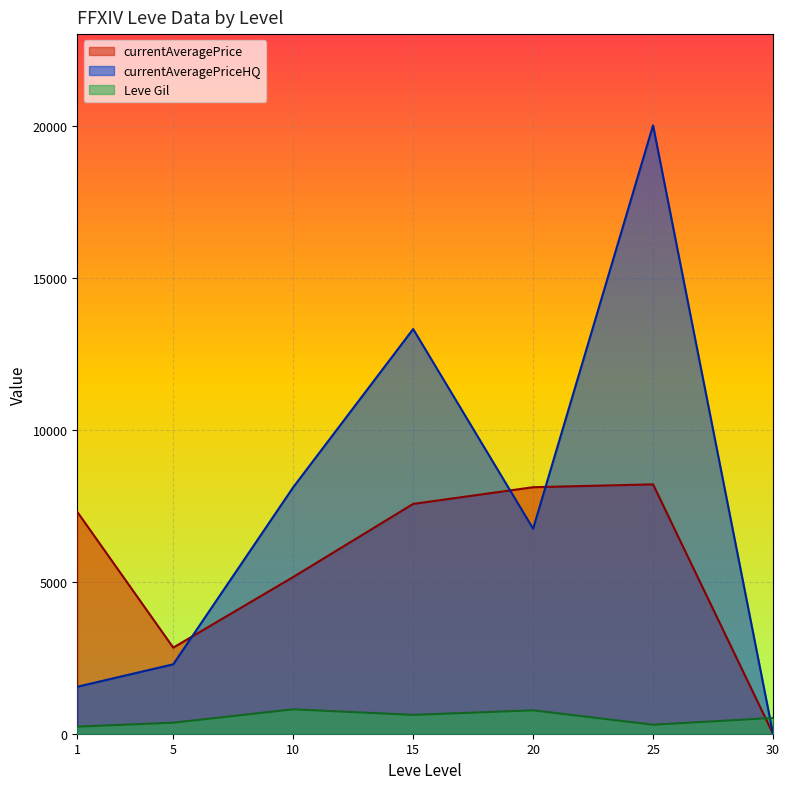

What is the maximum value for currentAveragePriceHQ?

20026.1